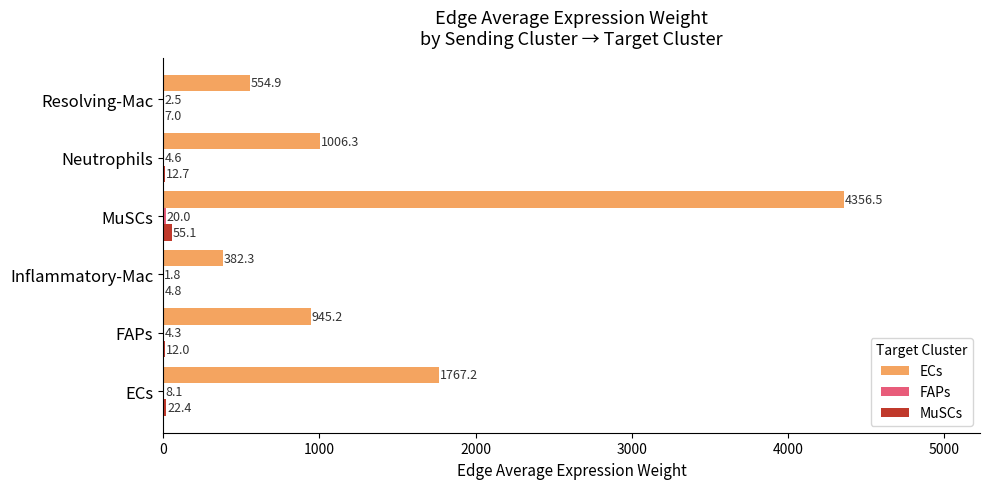

What is the greatest value displayed?

4356.5